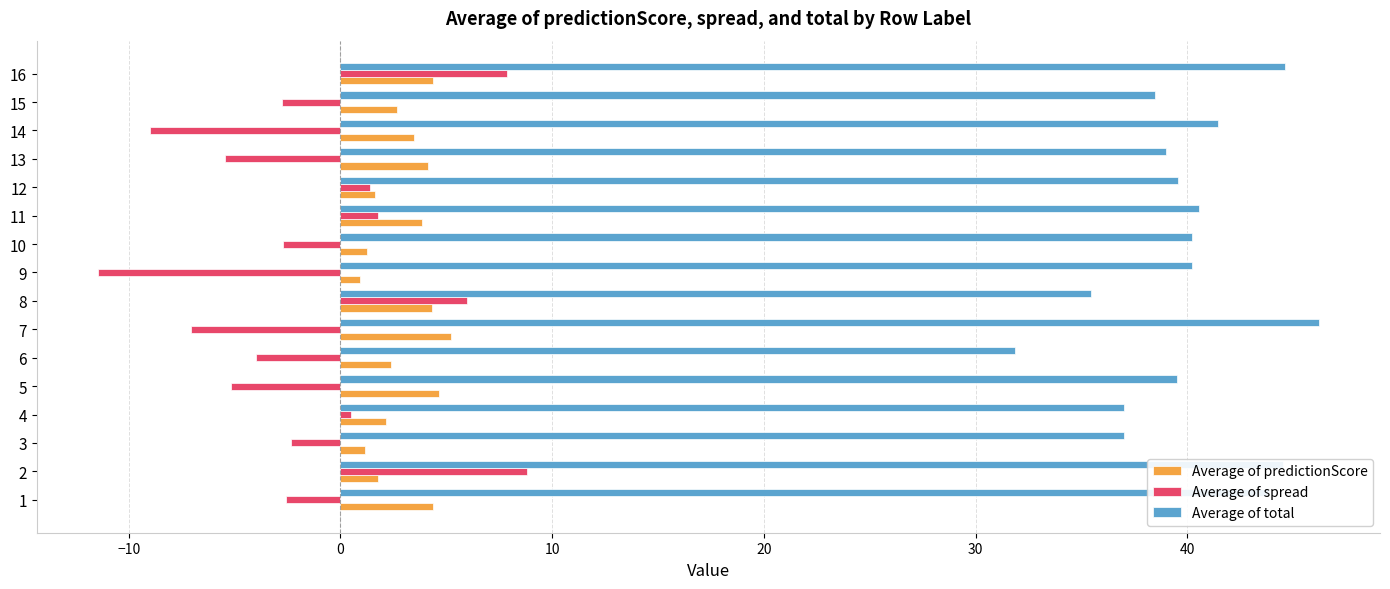

What is the sum of all Average of total values?

639.5